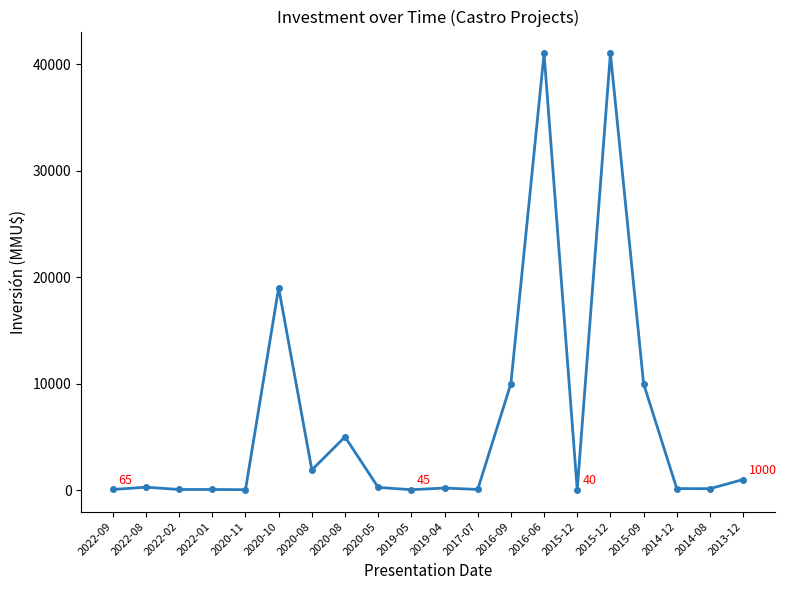

How many categories are shown in the chart?

20